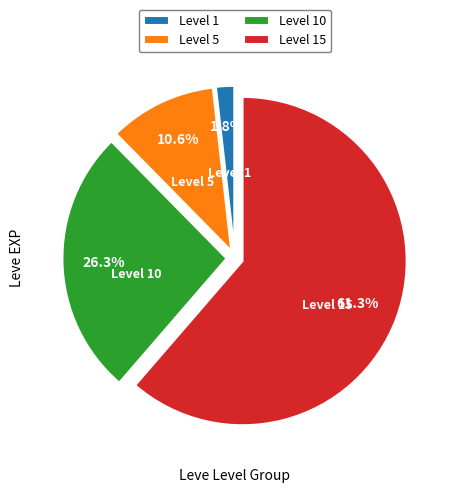

Count the number of slices in the pie.

4